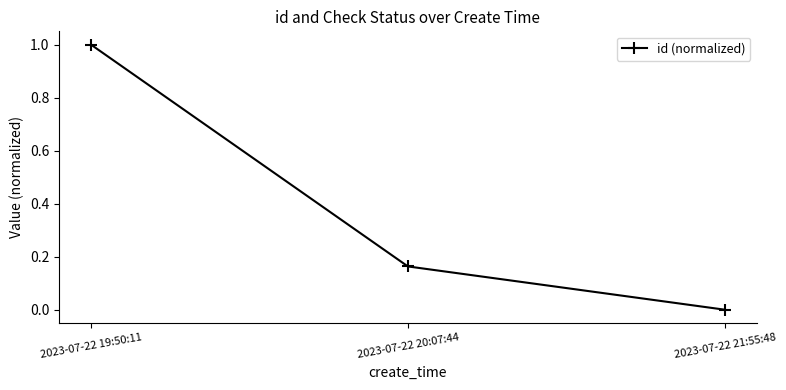

What is the change in value from 2023-07-22 19:50:11 to 2023-07-22 21:55:48?

-1.0